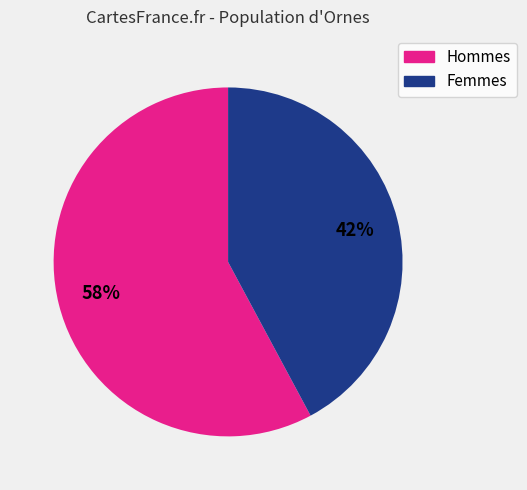

Does any single category account for the majority?

Yes